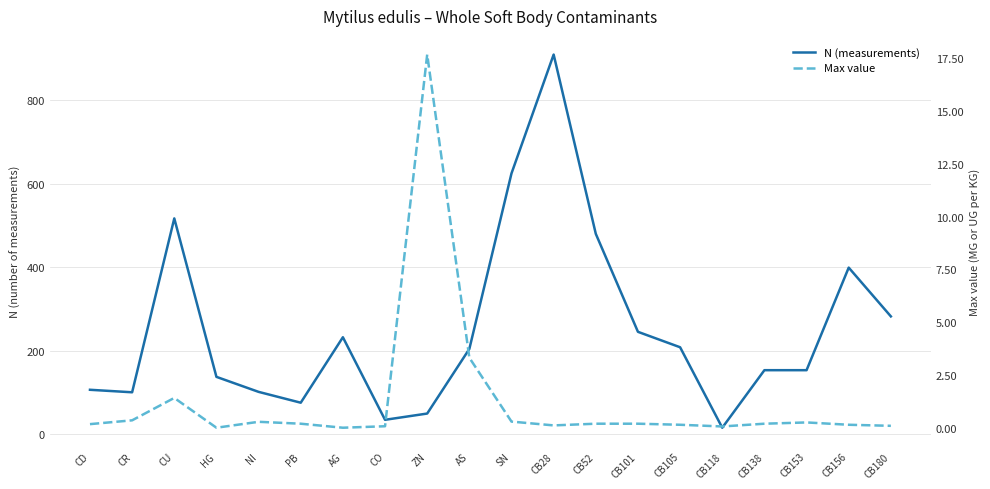

What is the spread (max minus min) of values at AS?

200.7